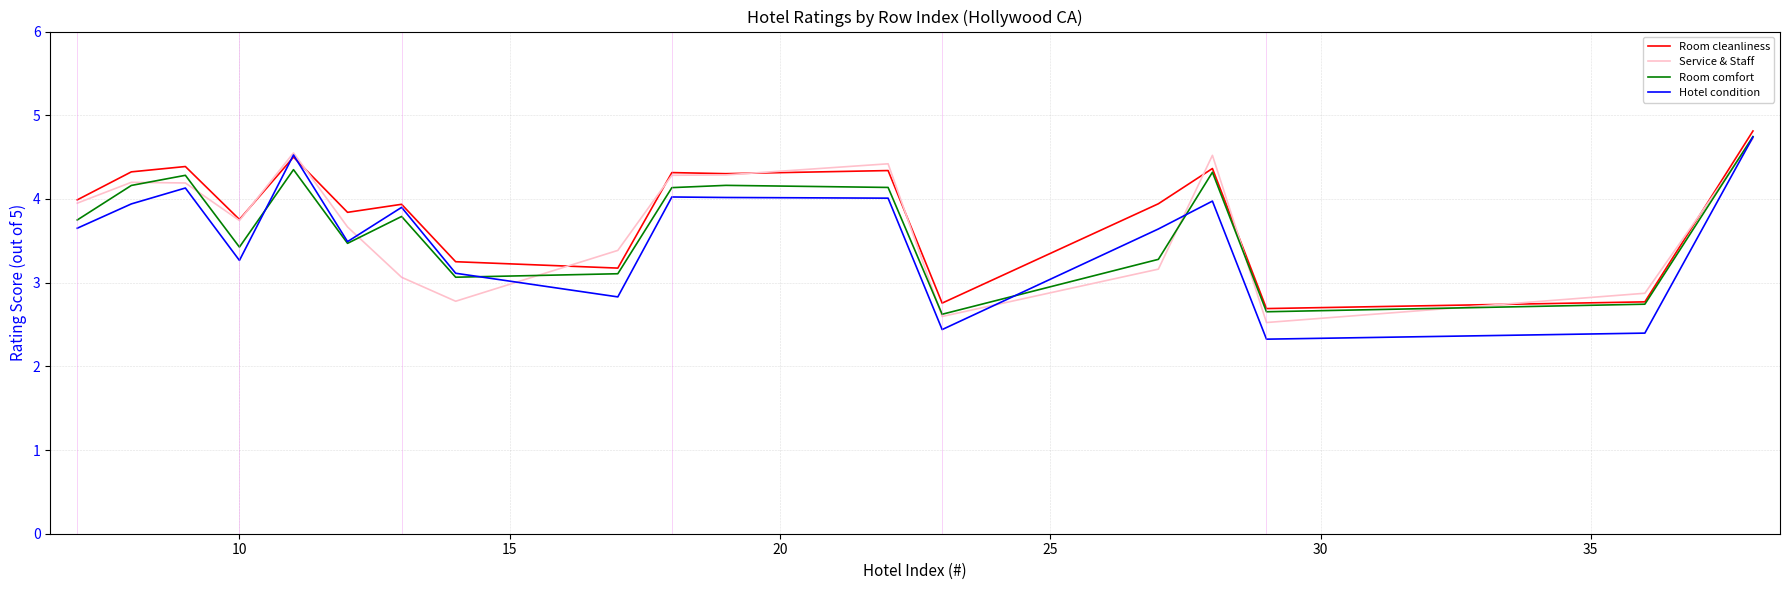

Which series has the widest spread of values?

Hotel condition